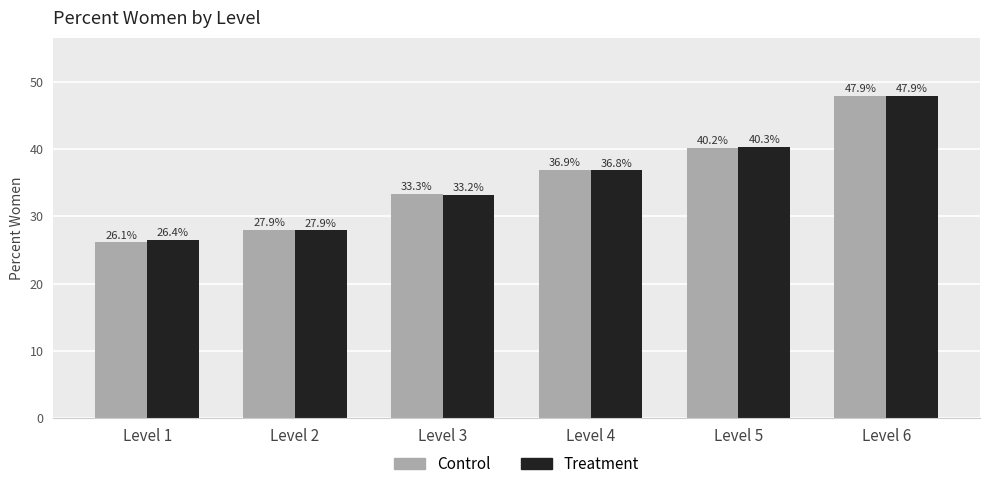

Which series has the largest range (max minus min)?

Control